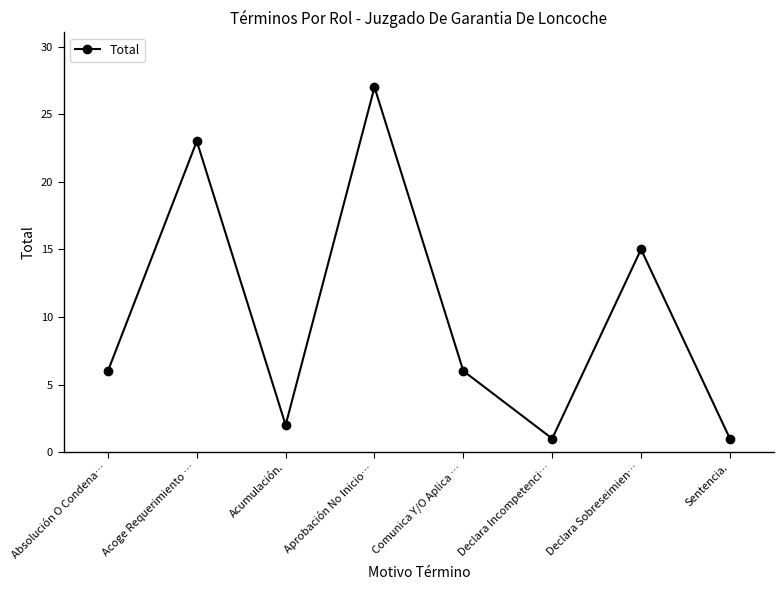

How many categories are shown in the chart?

8